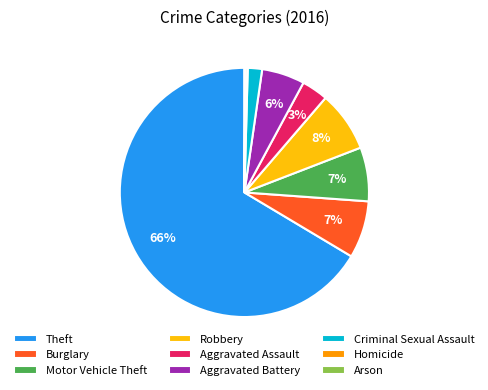

To the nearest percent, what is the average slice percentage?

11%